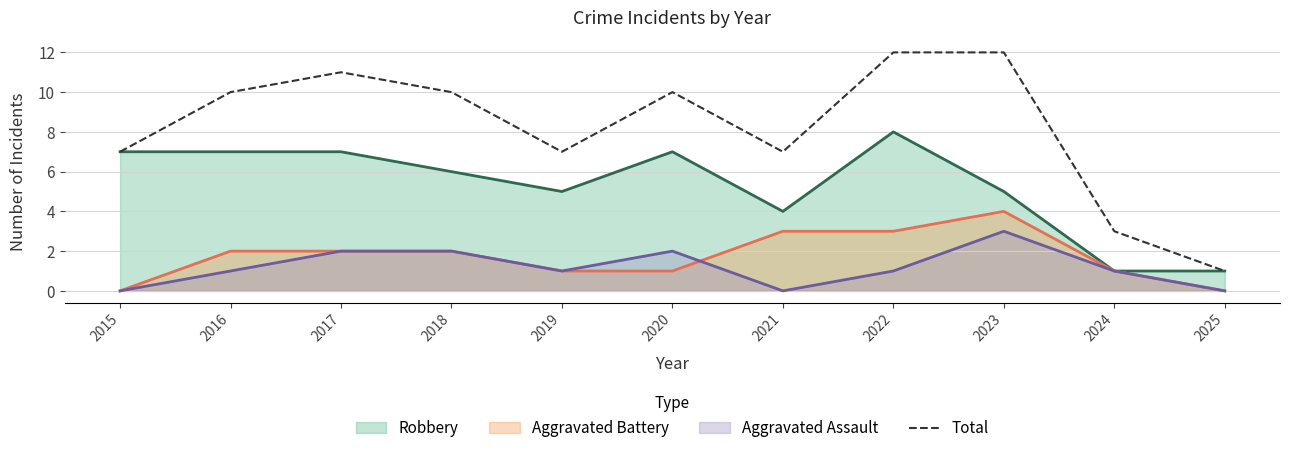

What is the sum of the values at 2025 and 2015?

8